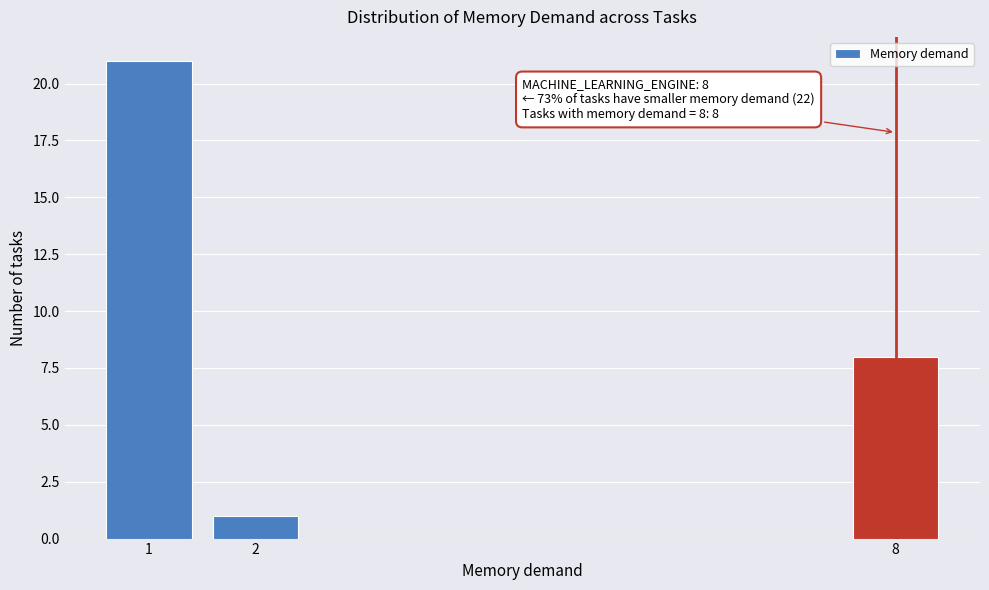

Reading left to right, transcribe all the data shown in this chart.

21	1	8